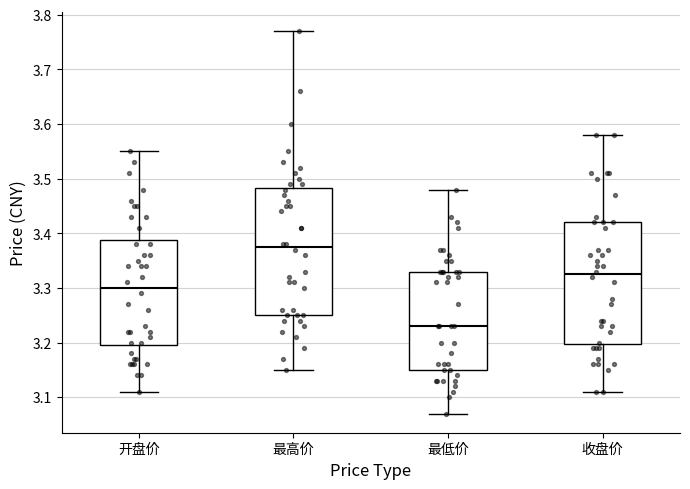

Comparing the boxes themselves (not the whiskers), which one is the tallest?

最高价